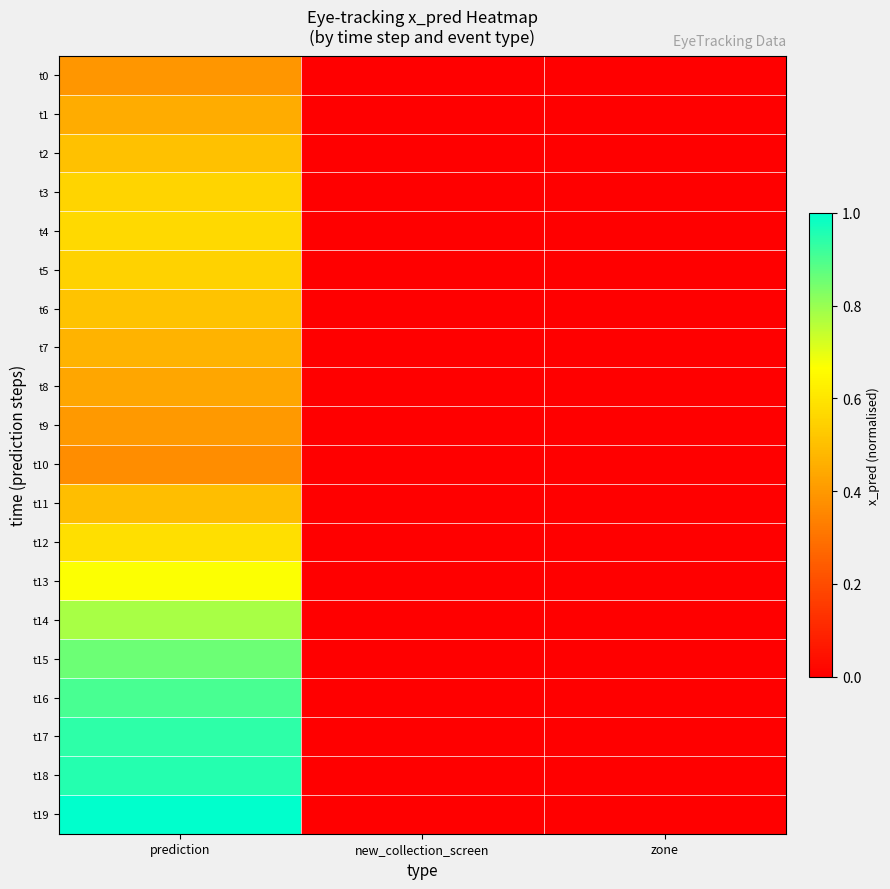

Which series changed the most between prediction and new_collection_screen?

t19